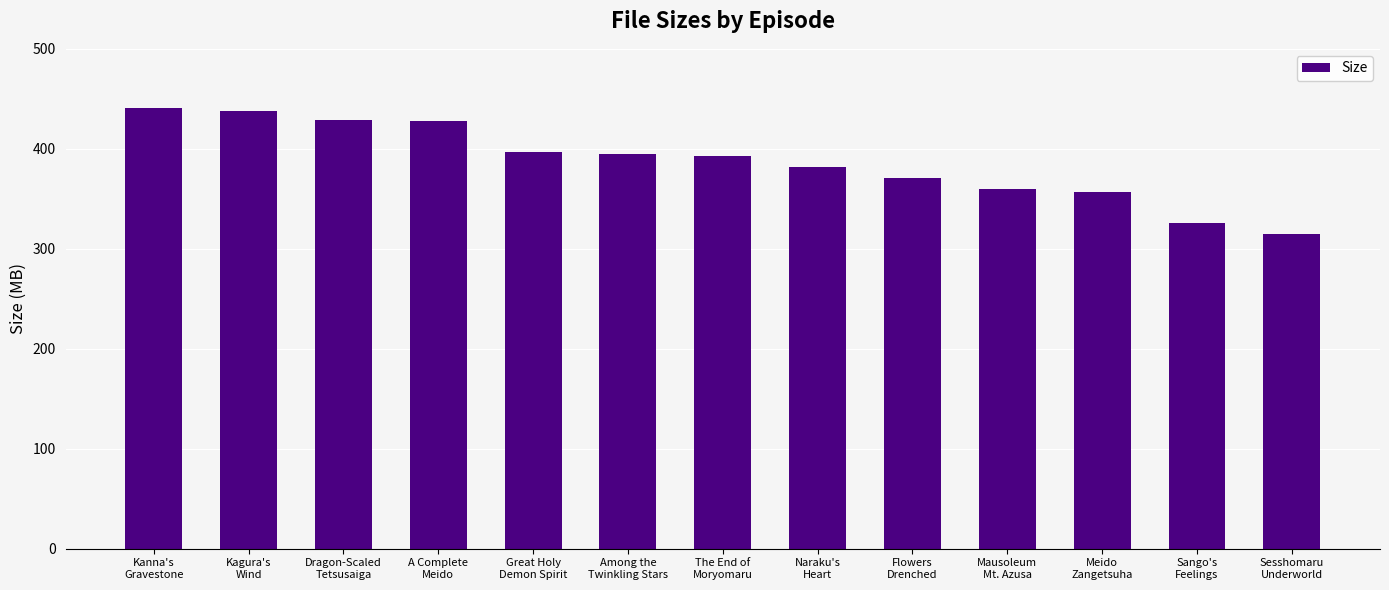

What position from the right is Flowers
Drenched?

5